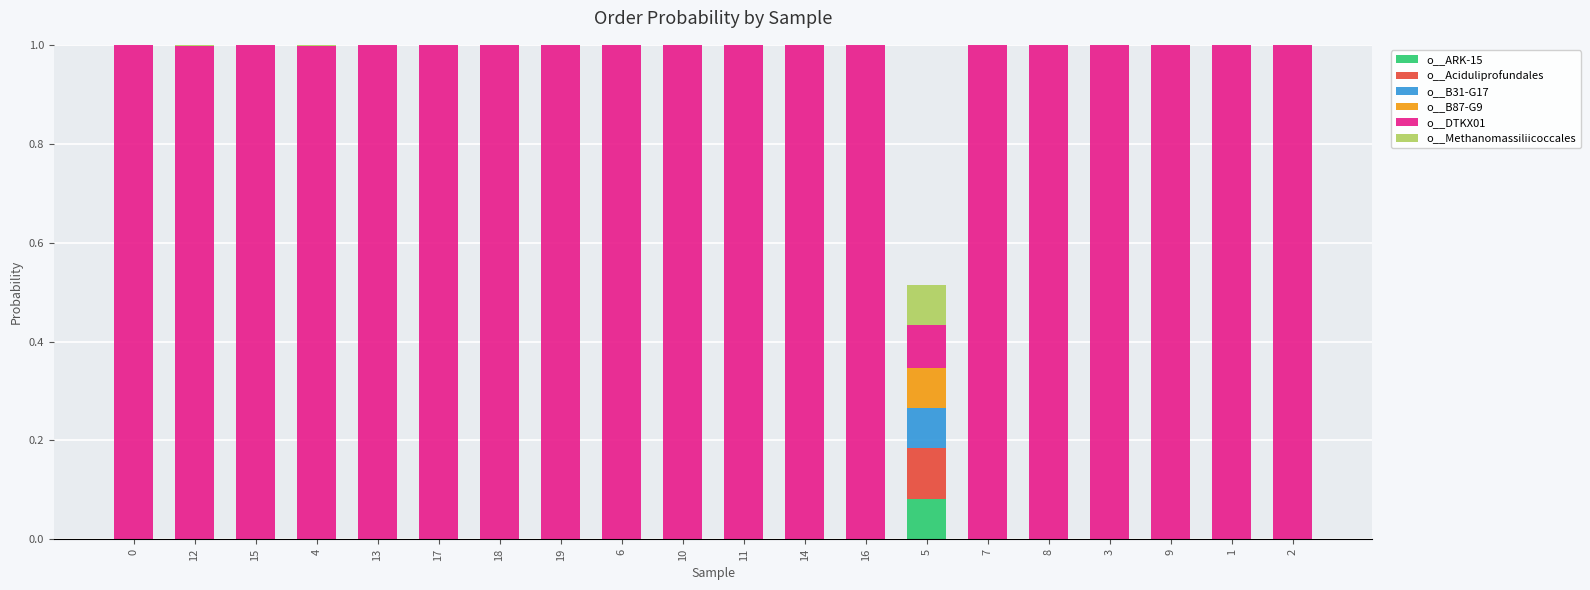

Which has a higher value, 19 or 6?

19